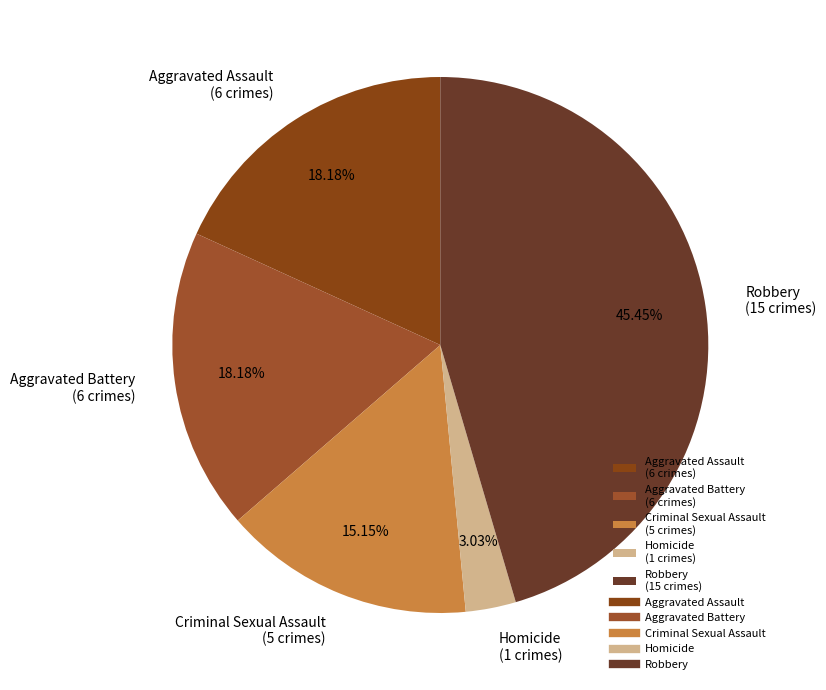

Which category has the smallest portion of the pie?

Homicide